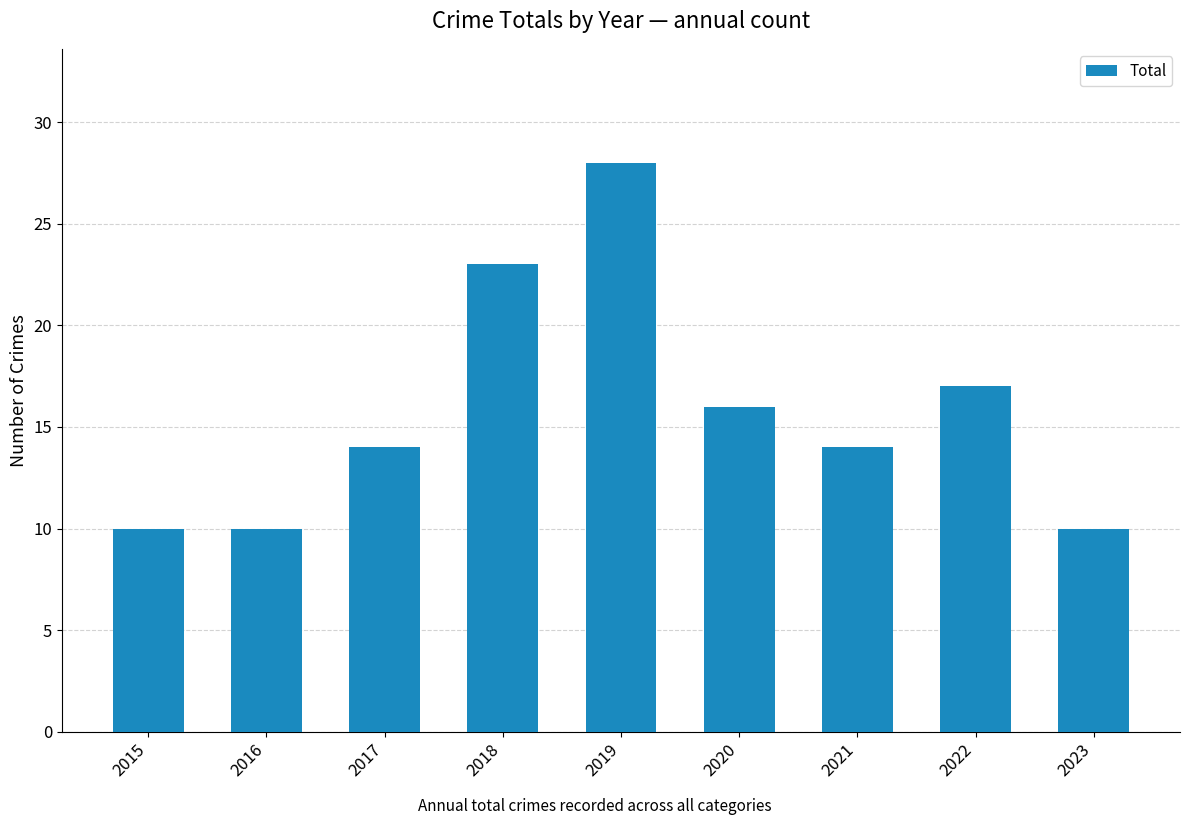

Approximately how many times larger is the value at 2017 compared to 2015?

1.4